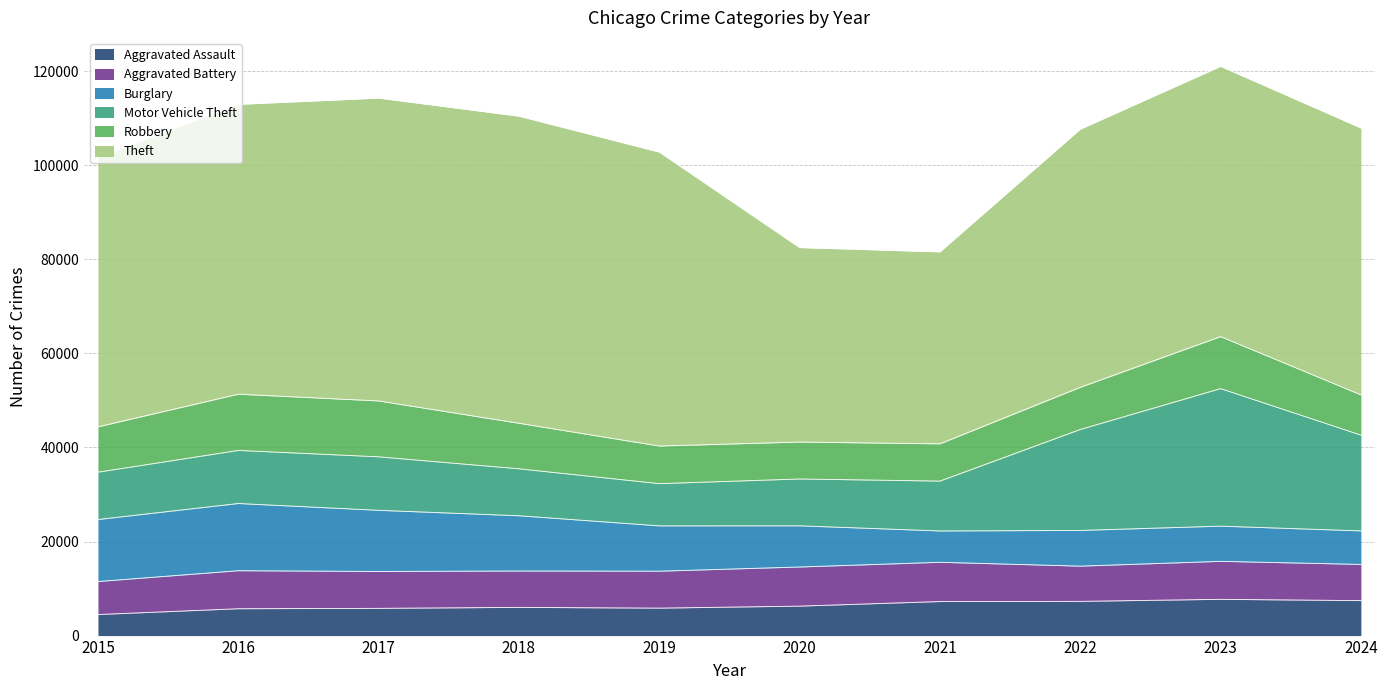

True or false: Aggravated Battery has a value of 12195 at 2017.

False